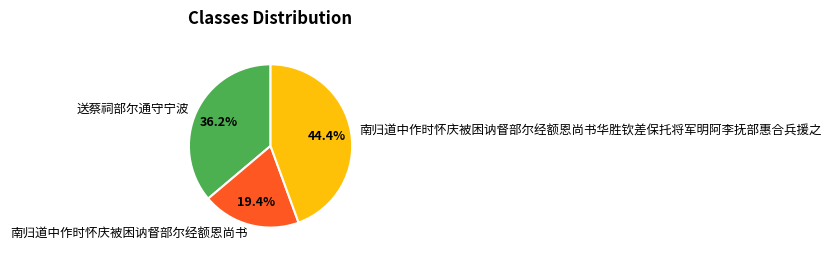

What is the largest slice in the pie chart?

南归道中作时怀庆被困讷督部尔经额恩尚书华胜钦差保托将军明阿李抚部惠合兵援之